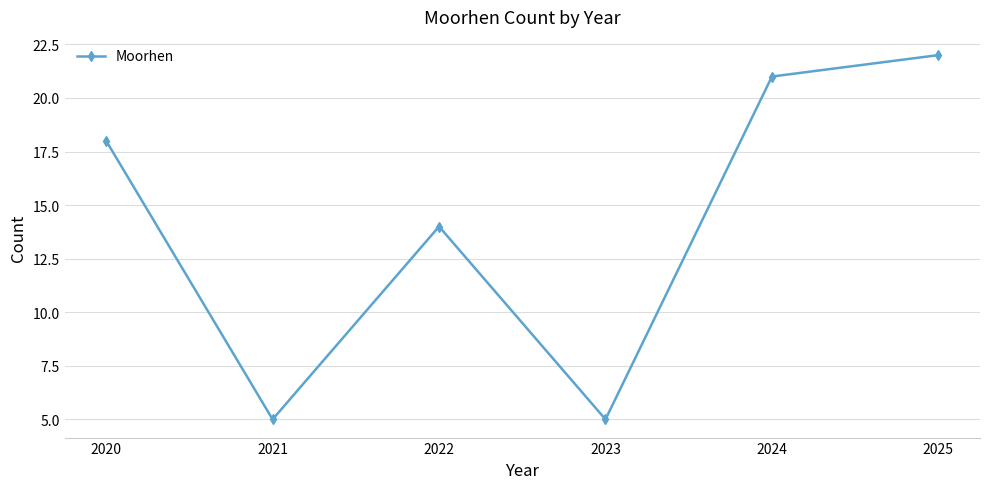

How many interior local valleys (lower than both neighbors) does the data have?

2